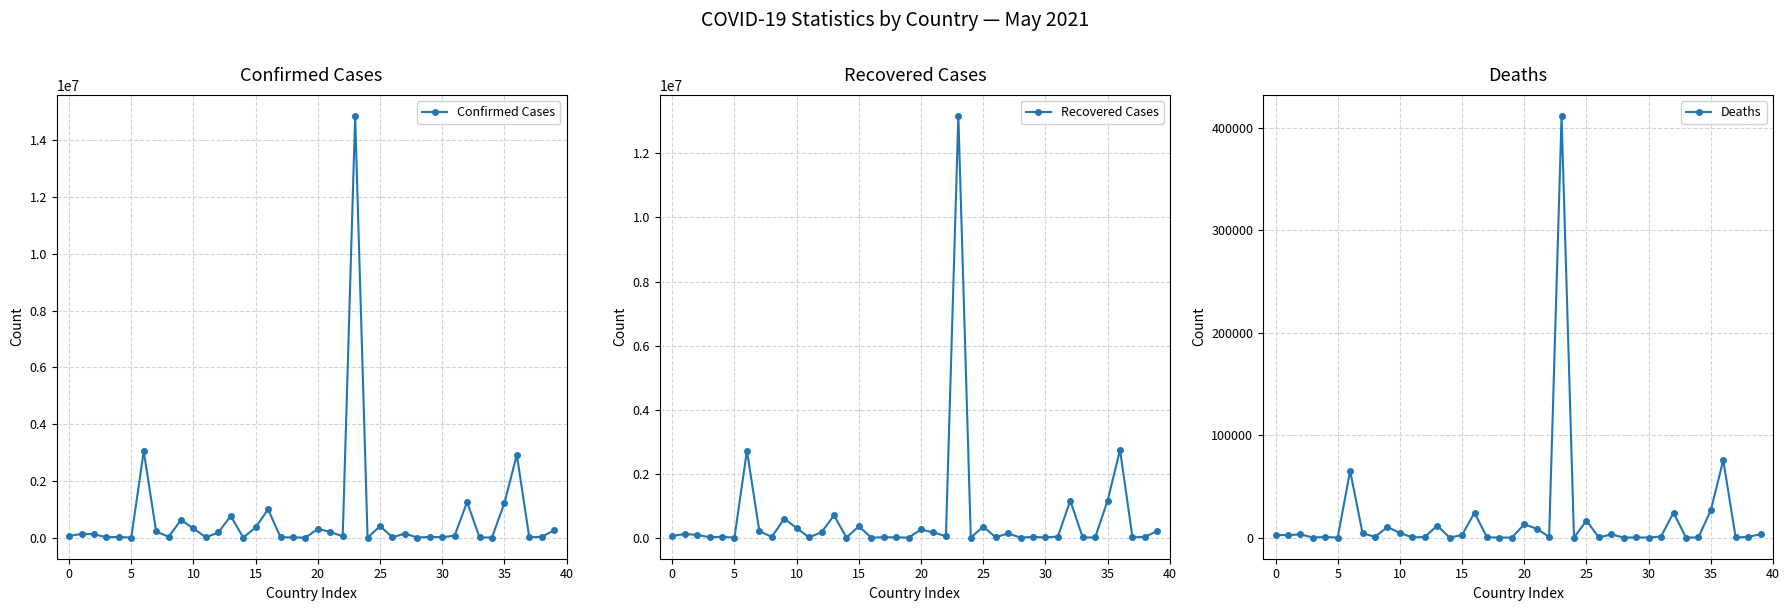

Rank the series by their maximum value, from highest to lowest.

Confirmed Cases, Recovered Cases, Deaths